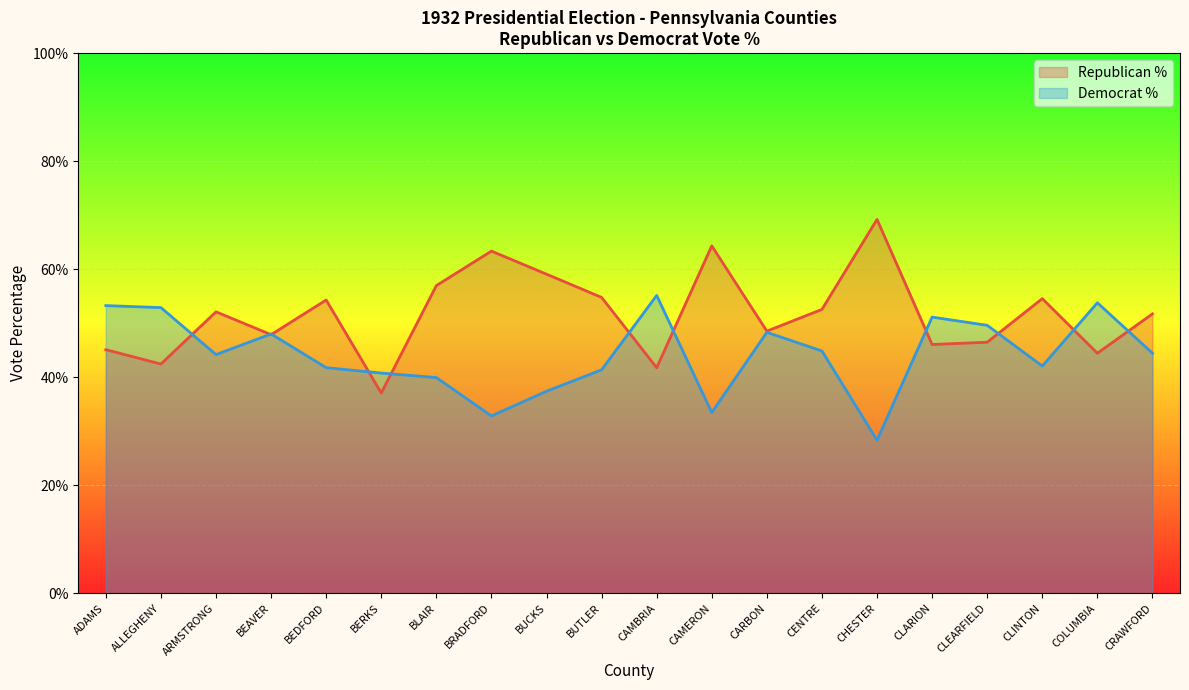

Read the Democrat % line value at BEDFORD.

41.8